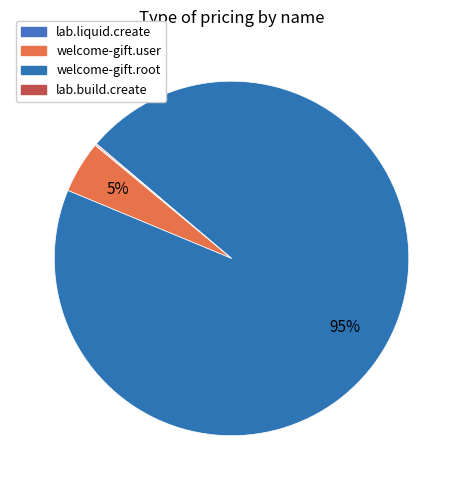

Which slice represents more than half of the pie?

welcome-gift.root